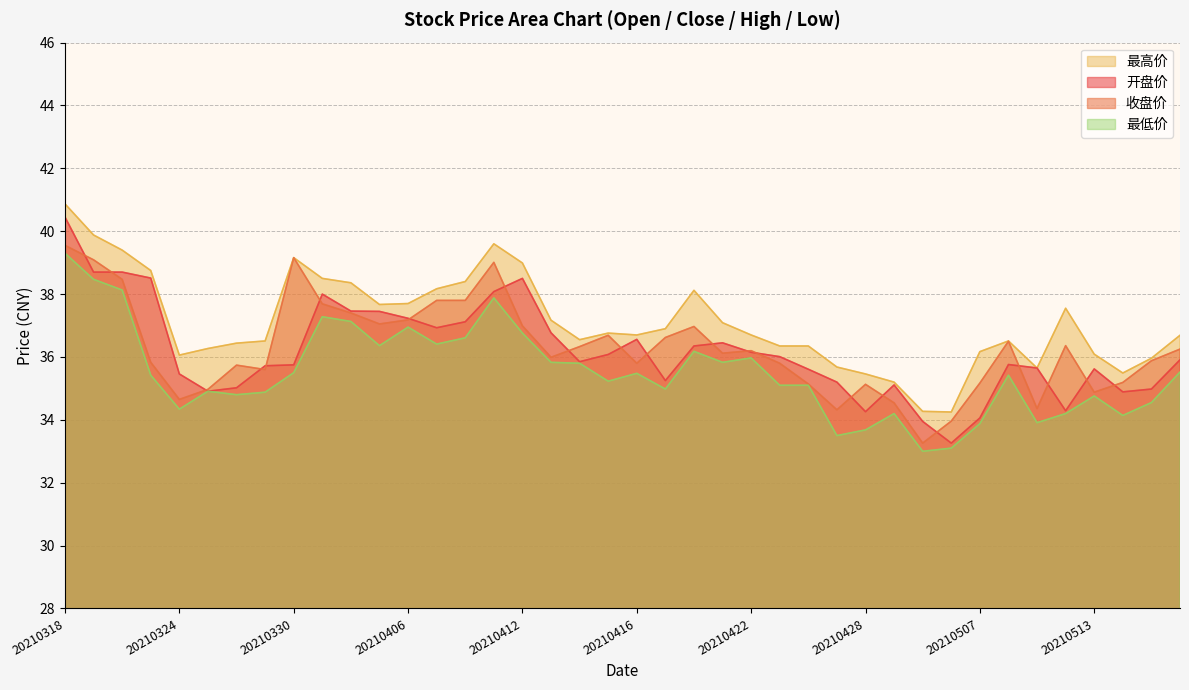

True or false: 最高价 has a value of 36.2 at 20210507.

True